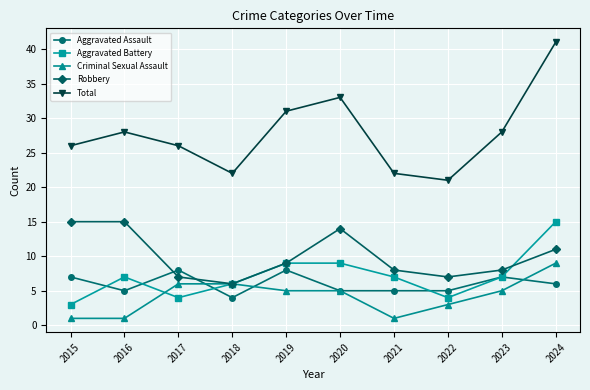

Is it true that Aggravated Battery equals 2 at 2021?

False